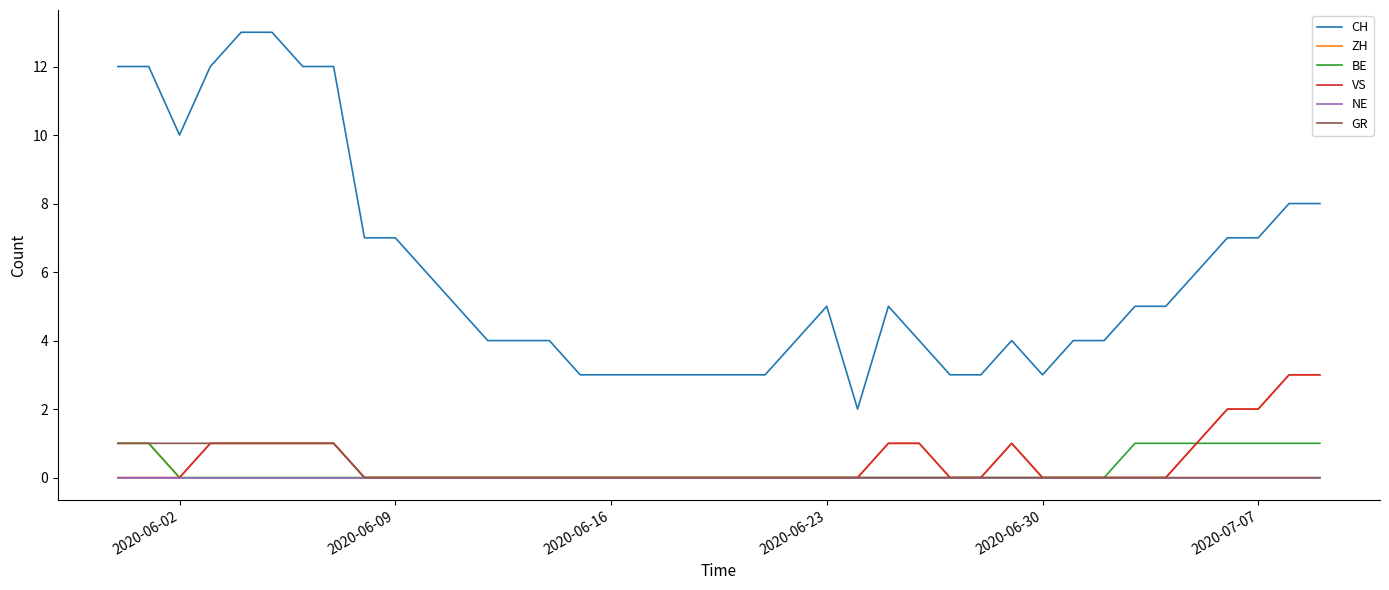

What is the maximum value shown in the chart?

13